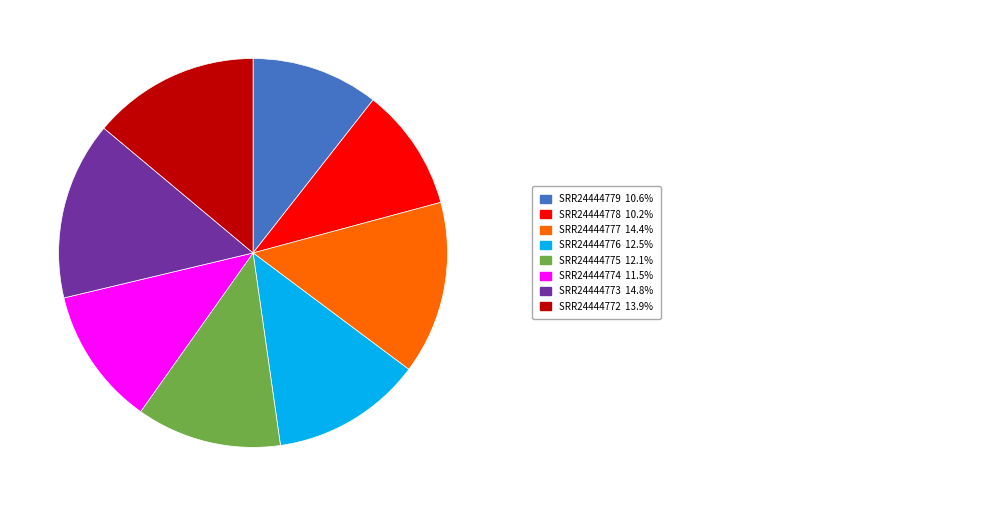

Is there a majority slice in this chart?

No